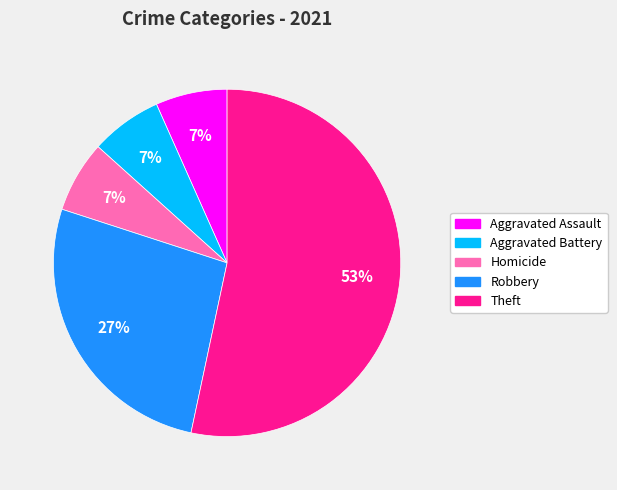

Does any single category account for the majority?

Yes